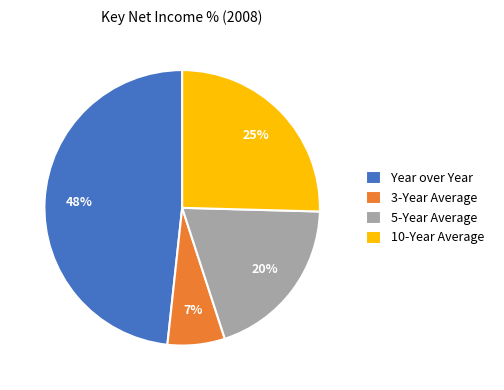

How many slices are in this pie chart?

4